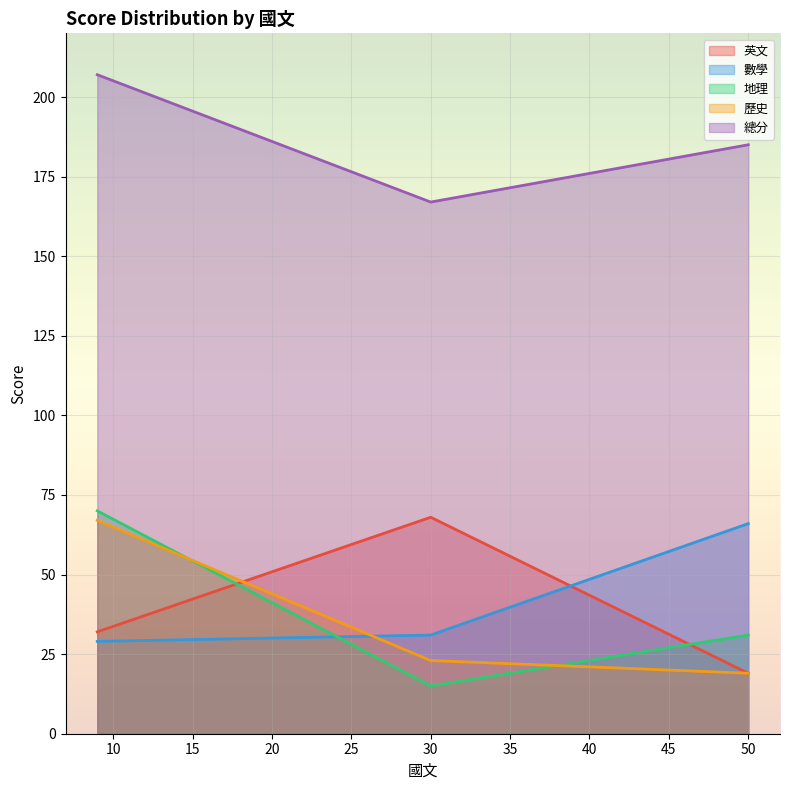

What is the greatest value displayed?

207